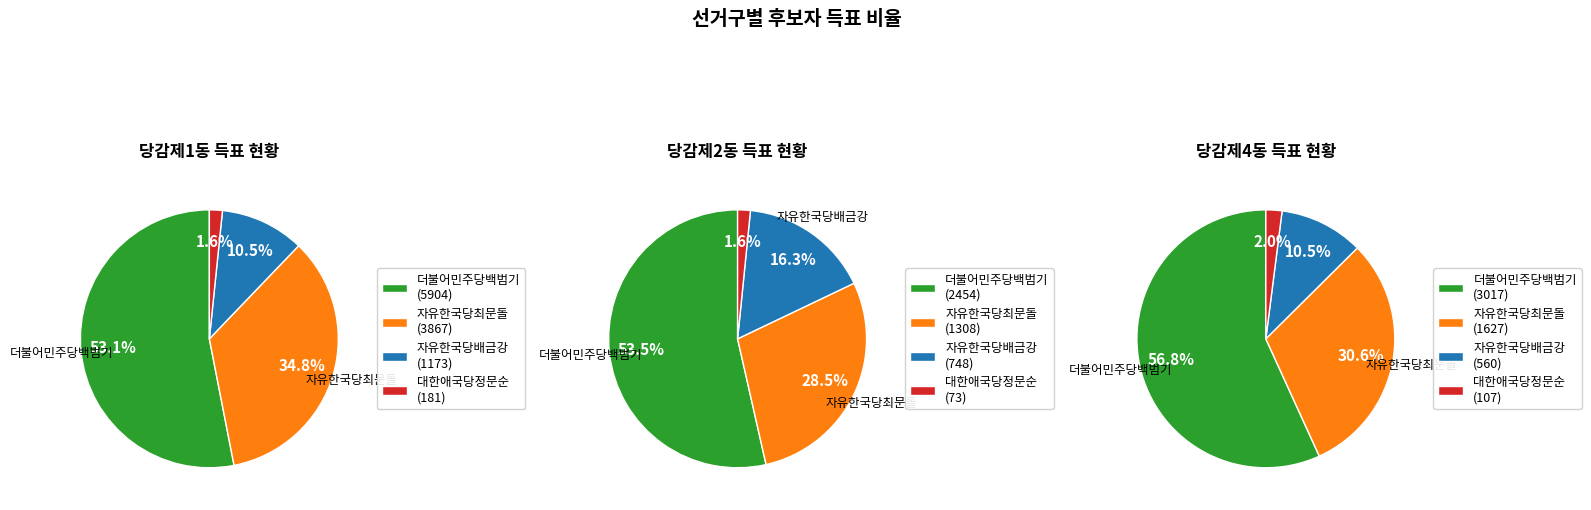

What is the difference between the highest and lowest values at 당감제2동?

2381